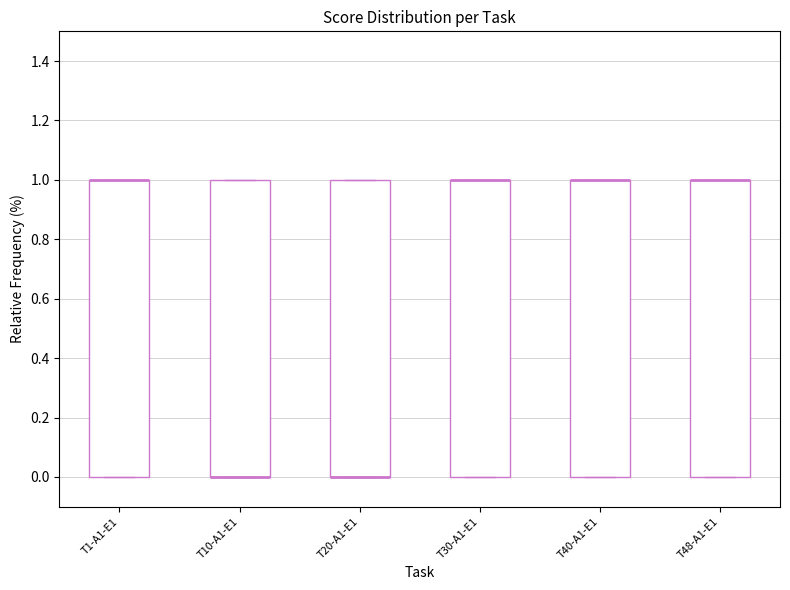

Reading left to right, transcribe this box plot: for each box, give where its median line is, the range the box spans, and where its two whiskers end, as read against the y-axis. The values are not printed on the chart, so give them approximately, as read against the axis.

T1-A1-E1: median 1 (drawn on the box's upper edge), box 0 to 1, whiskers 0 to 1
T10-A1-E1: median 0 (drawn on the box's lower edge), box 0 to 1, whiskers 0 to 1
T20-A1-E1: median 0 (drawn on the box's lower edge), box 0 to 1, whiskers 0 to 1
T30-A1-E1: median 1 (drawn on the box's upper edge), box 0 to 1, whiskers 0 to 1
T40-A1-E1: median 1 (drawn on the box's upper edge), box 0 to 1, whiskers 0 to 1
T48-A1-E1: median 1 (drawn on the box's upper edge), box 0 to 1, whiskers 0 to 1